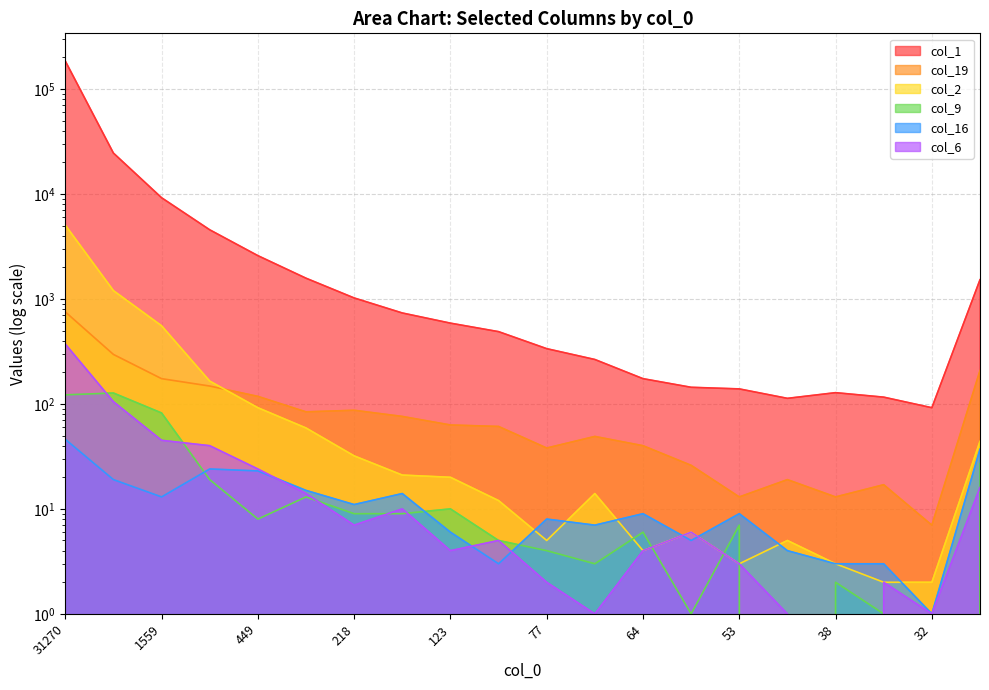

Rank the series by their maximum value, from lowest to highest.

col_16, col_9, col_6, col_19, col_2, col_1